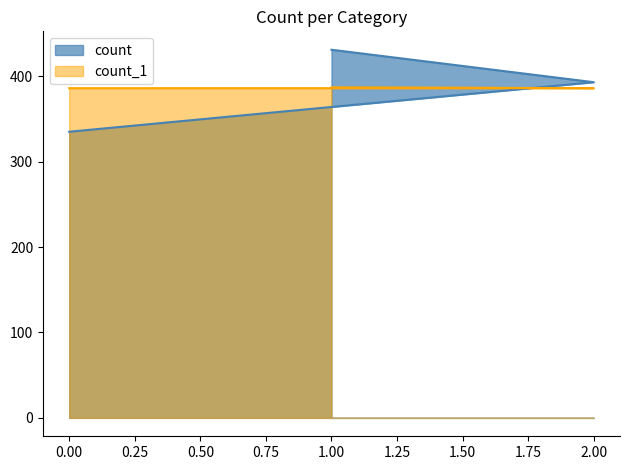

What is the sum of all count values?

1159